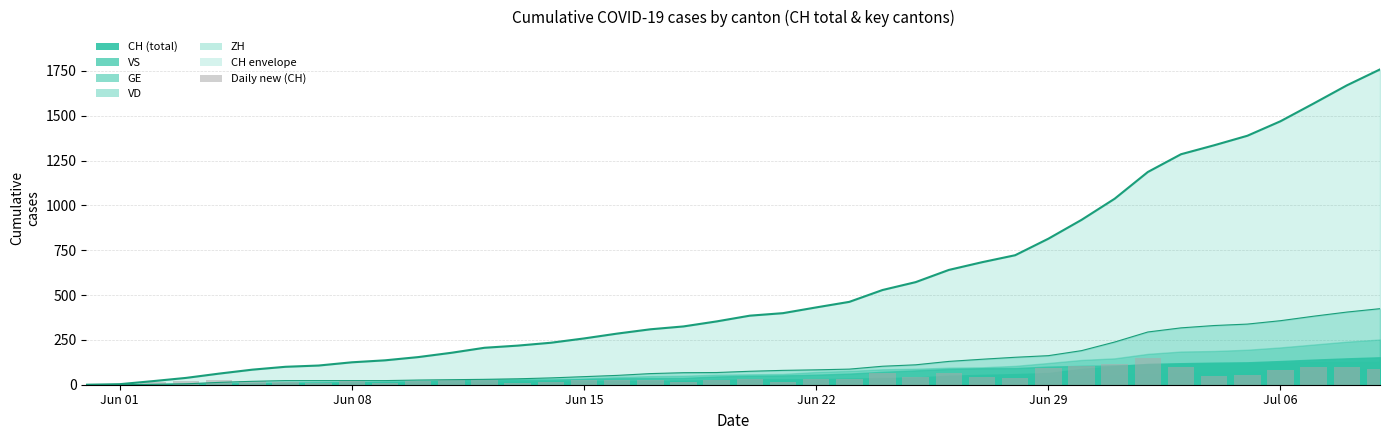

Reading left to right, what are all the values shown in this chart?

0	3	17	18	24	22	16	7	18	11	18	24	28	12	16	24	27	24	16	28	32	14	32	31	66	44	68	43	39	92	105	118	149	99	50	53	81	99	101	89